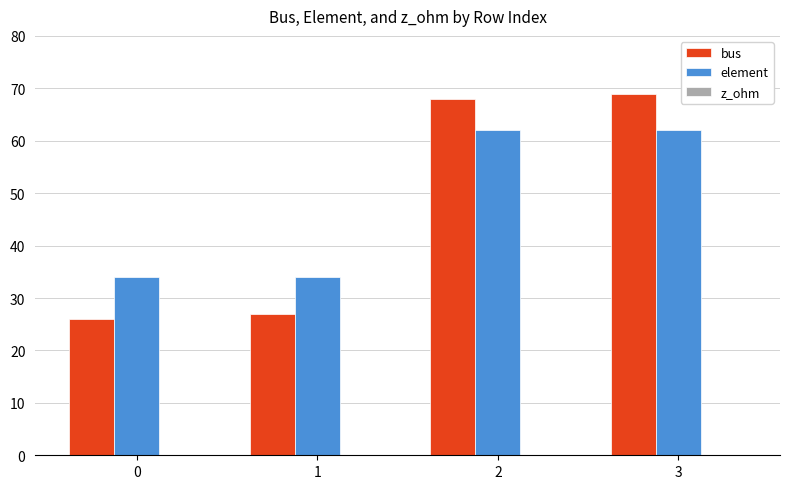

Between 0 and 2, which series saw the biggest shift?

bus